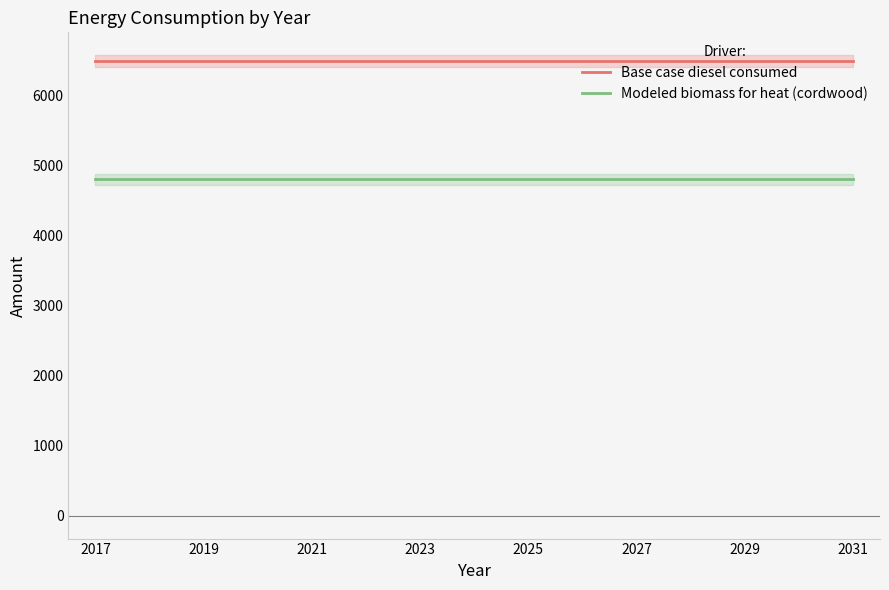

Which series has the largest range (max minus min)?

Base case diesel consumed